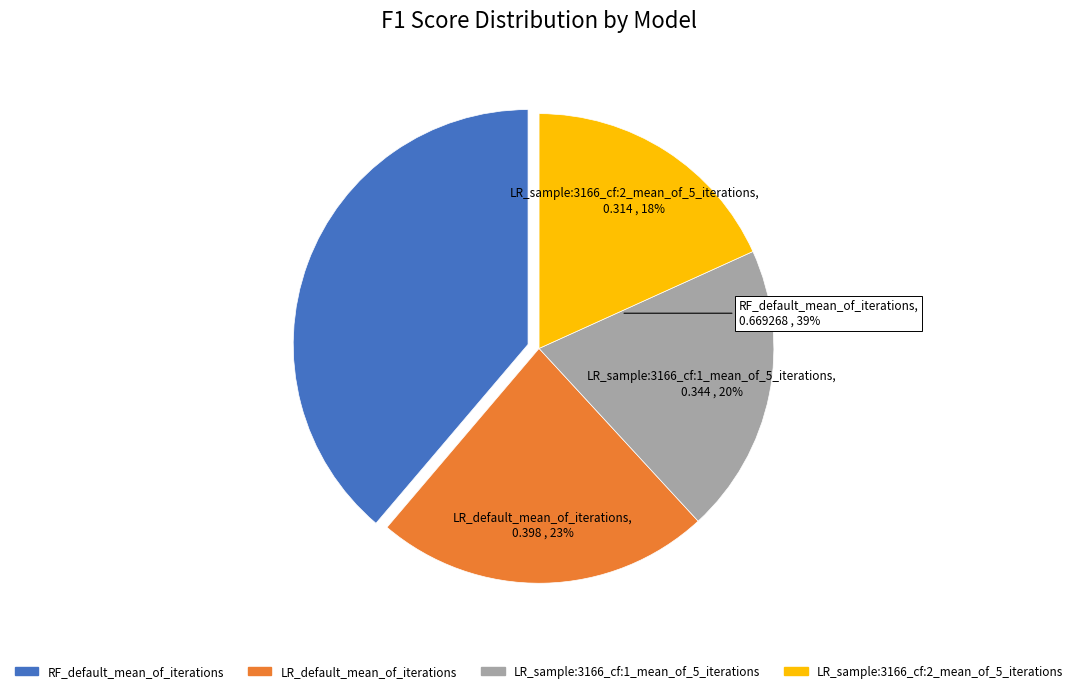

Is the sum of LR_default_mean_of_iterations and RF_default_mean_of_iterations greater than half?

Yes